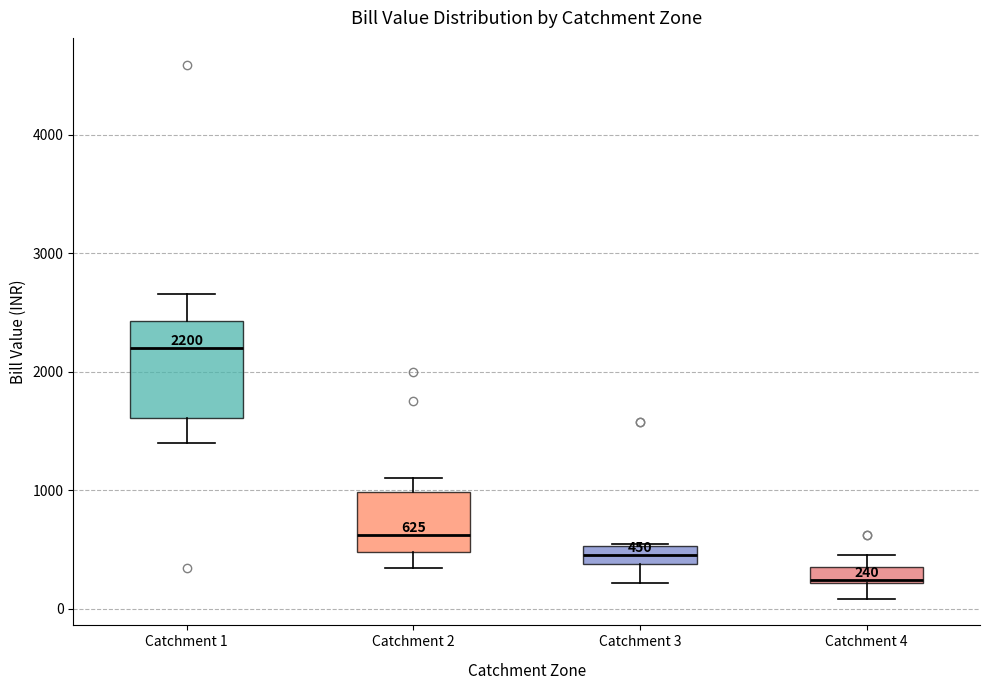

Comparing the boxes themselves (not the whiskers), which one is the tallest?

Catchment 1